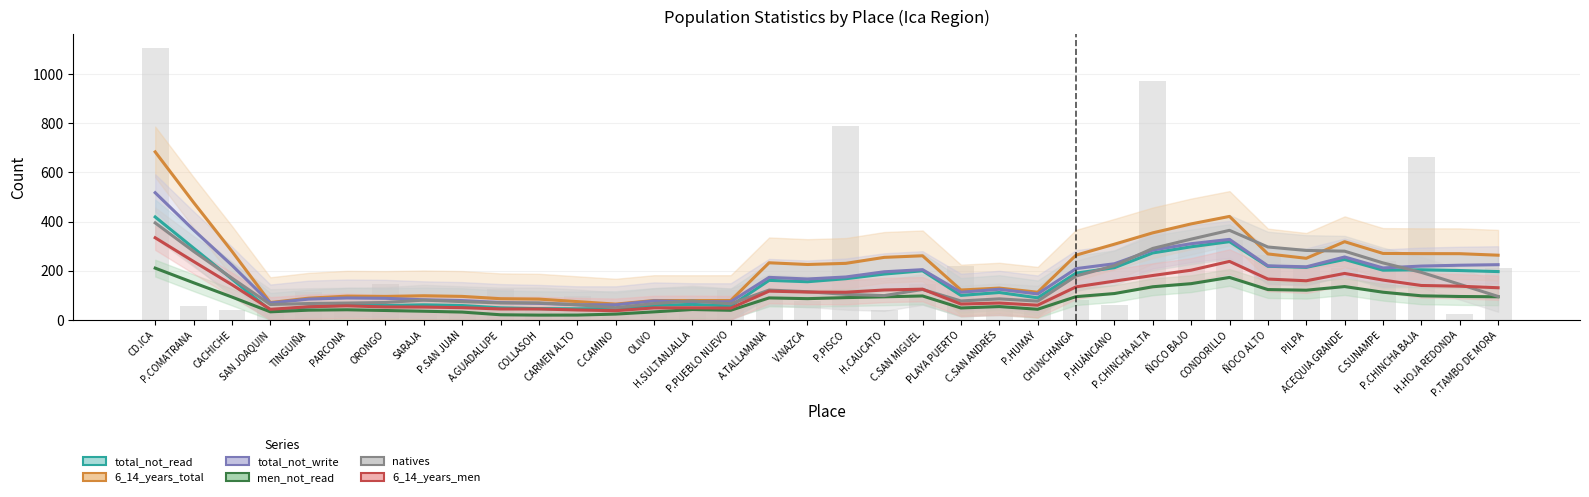

What is the minimum value shown in the chart?

19.4